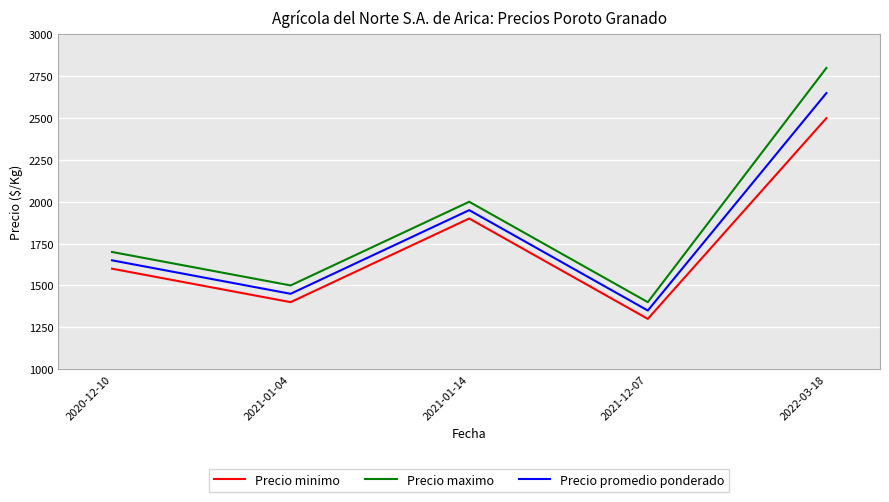

True or false: Precio maximo and Precio minimo intersect in this chart.

False